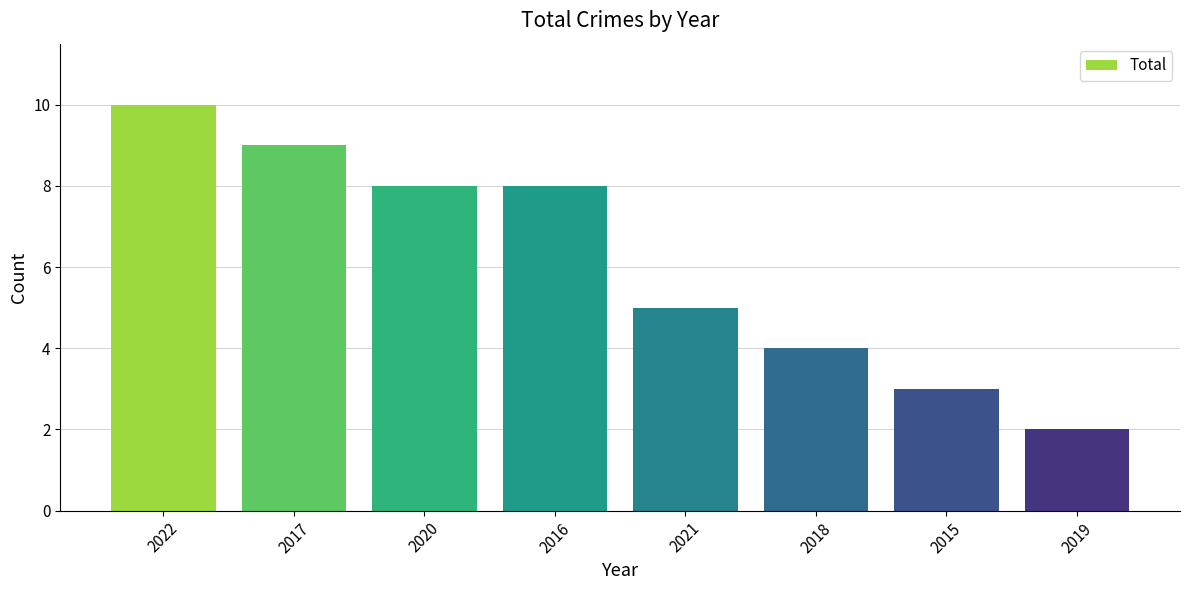

How many values are between 4 and 9?

5